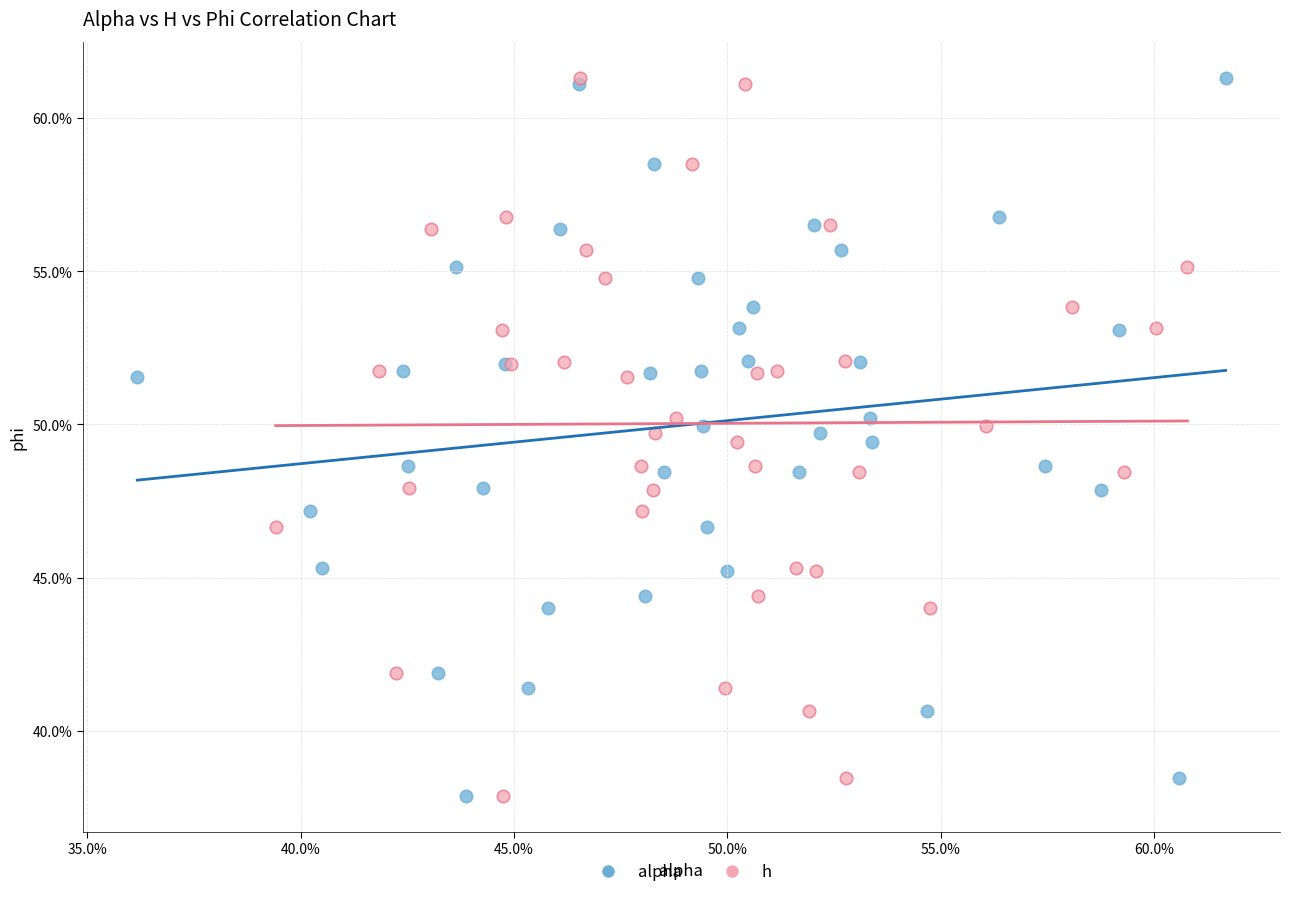

What are all the series names shown in the legend?

alpha, h